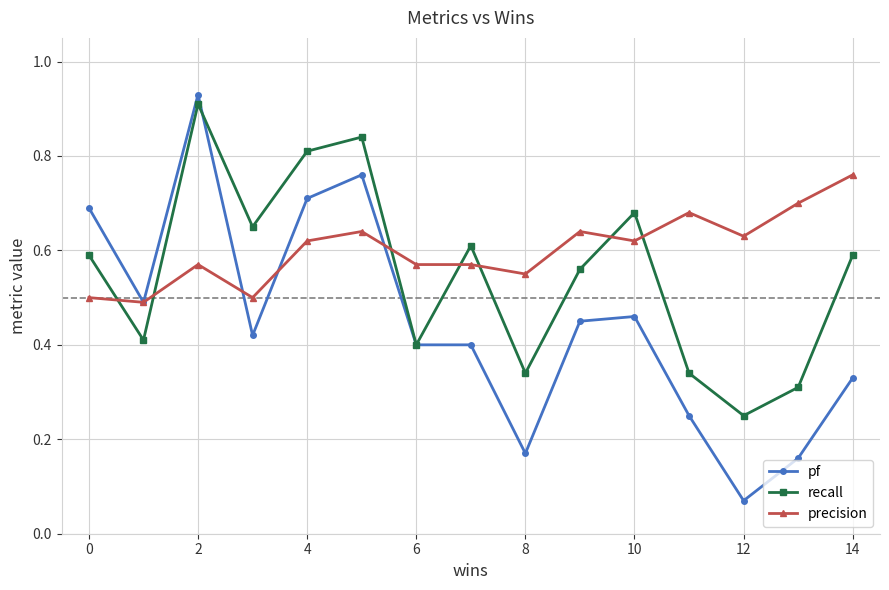

In recall, how many points are higher than both neighbors (excluding endpoints)?

4